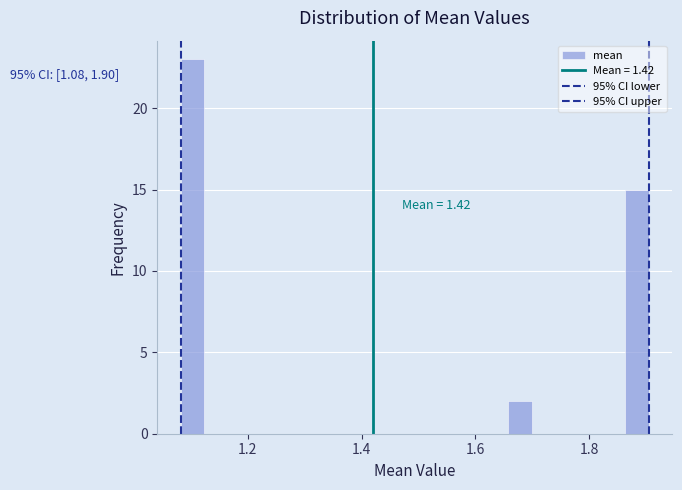

Around what value on the x-axis is the tallest bar? Give the approximate position of its centre, as read against the axis.

1.10